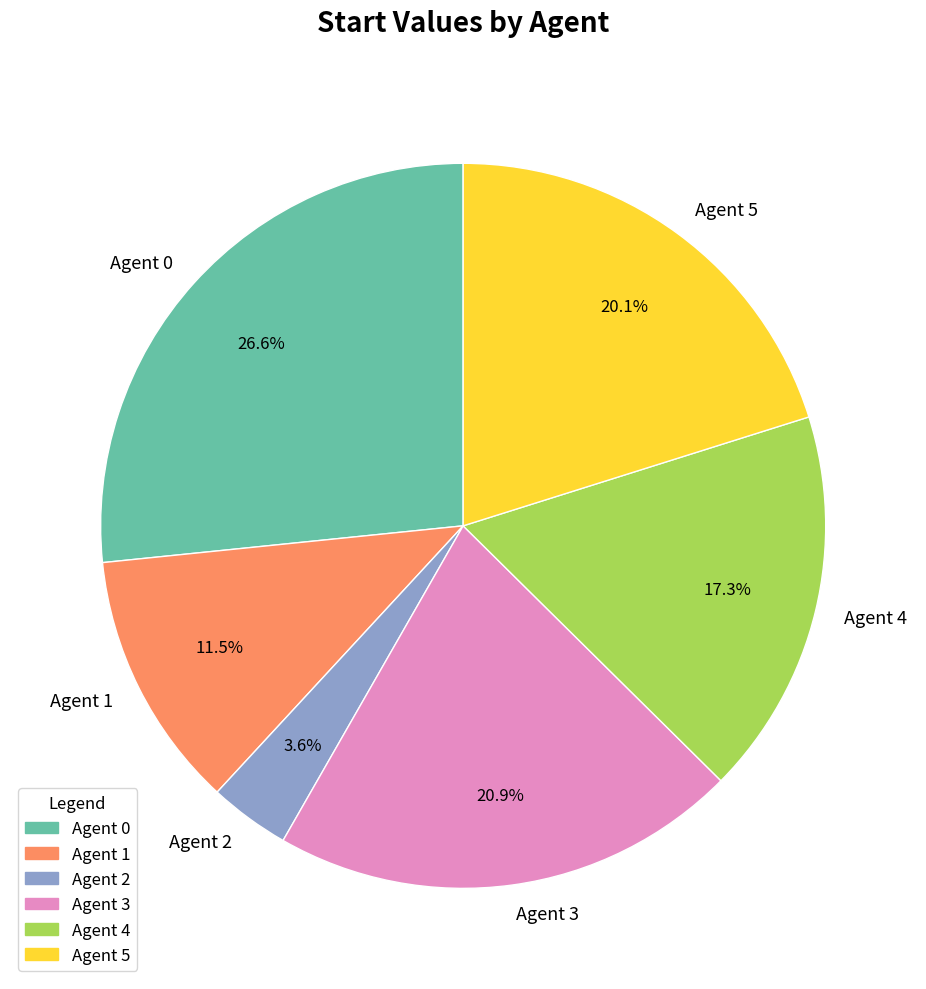

Which slice is the smallest?

Agent 2